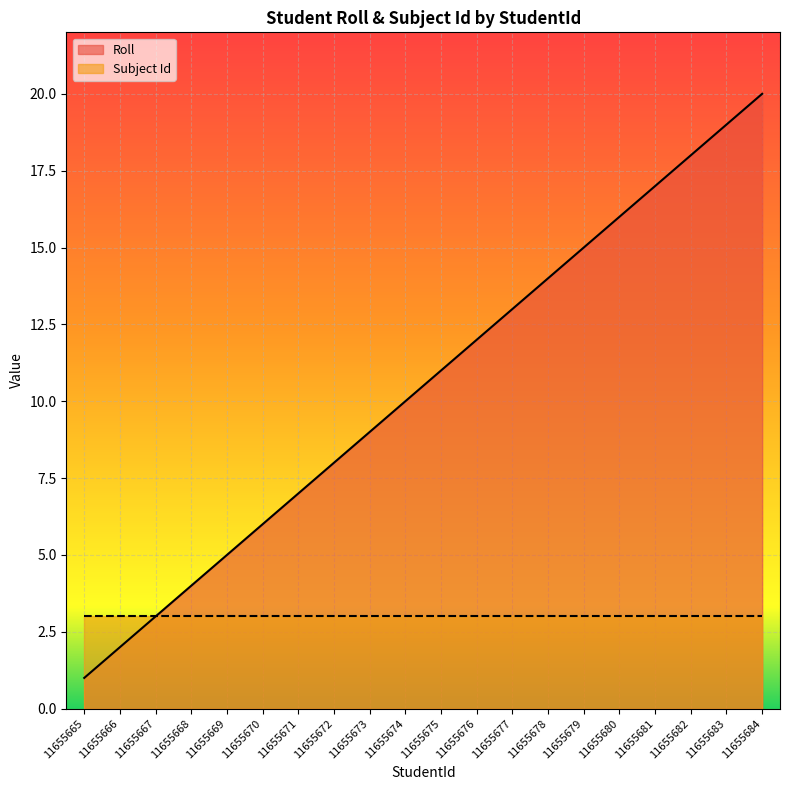

What is the value of the 7th point from the left?

7